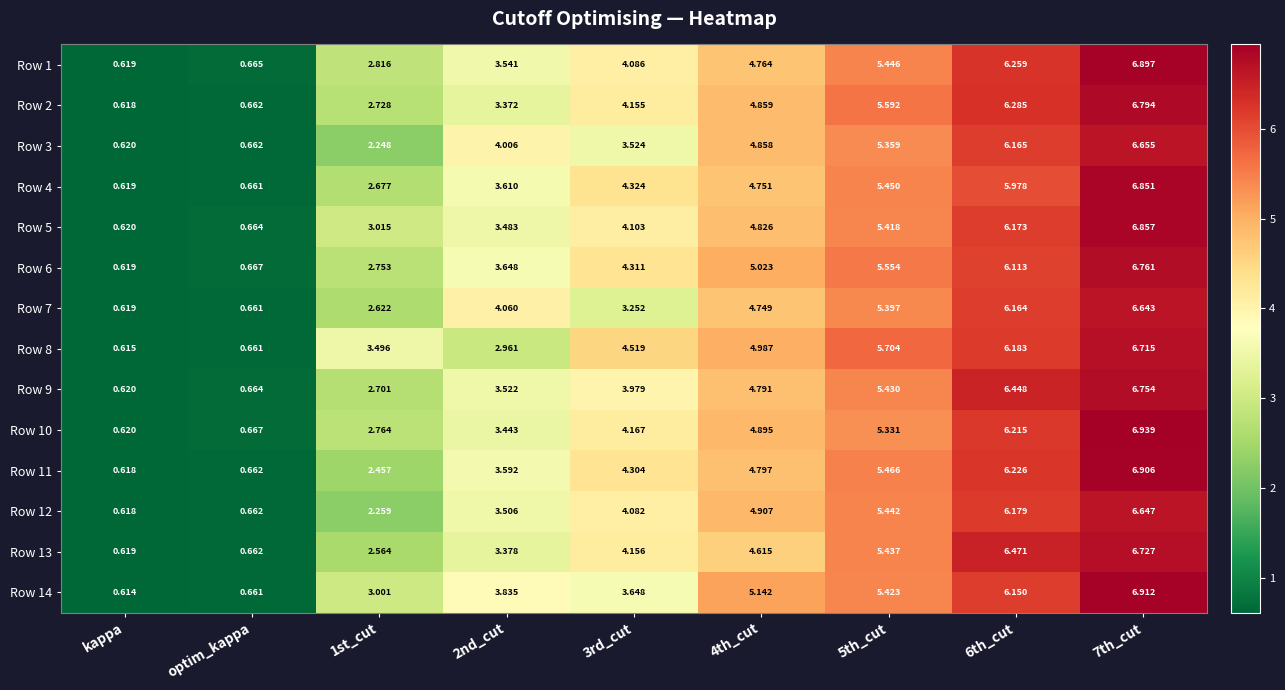

At 3rd_cut, list the series in order from largest to smallest.

Row 8, Row 4, Row 6, Row 11, Row 10, Row 13, Row 2, Row 5, Row 1, Row 12, Row 9, Row 14, Row 3, Row 7